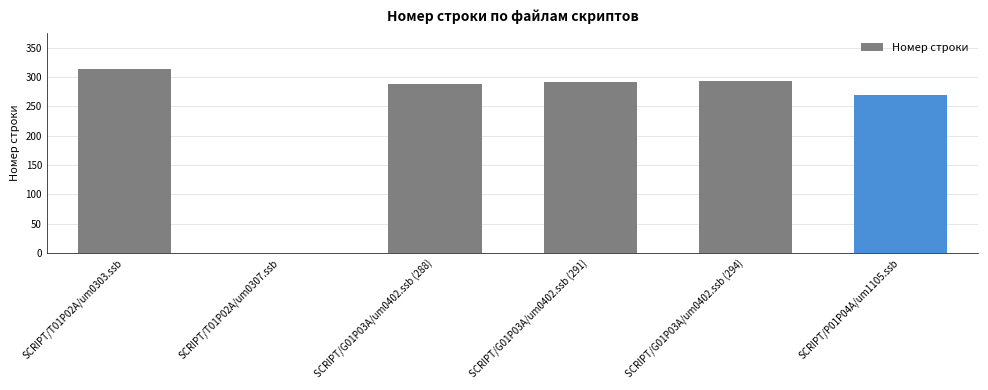

Which category has the highest value across all series?

SCRIPT/T01P02A/um0303.ssb